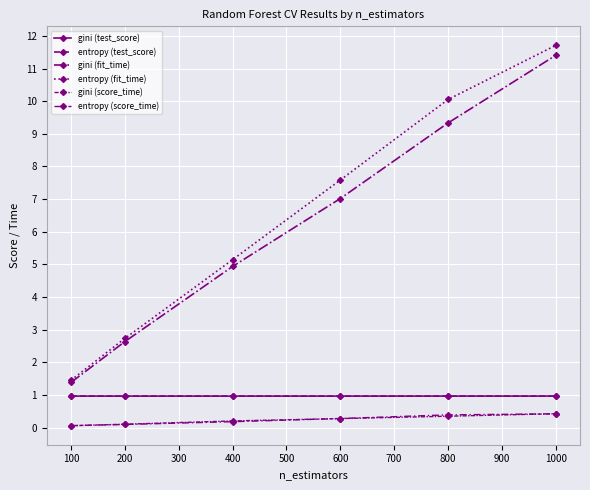

Does the chart have visible grid lines?

Yes